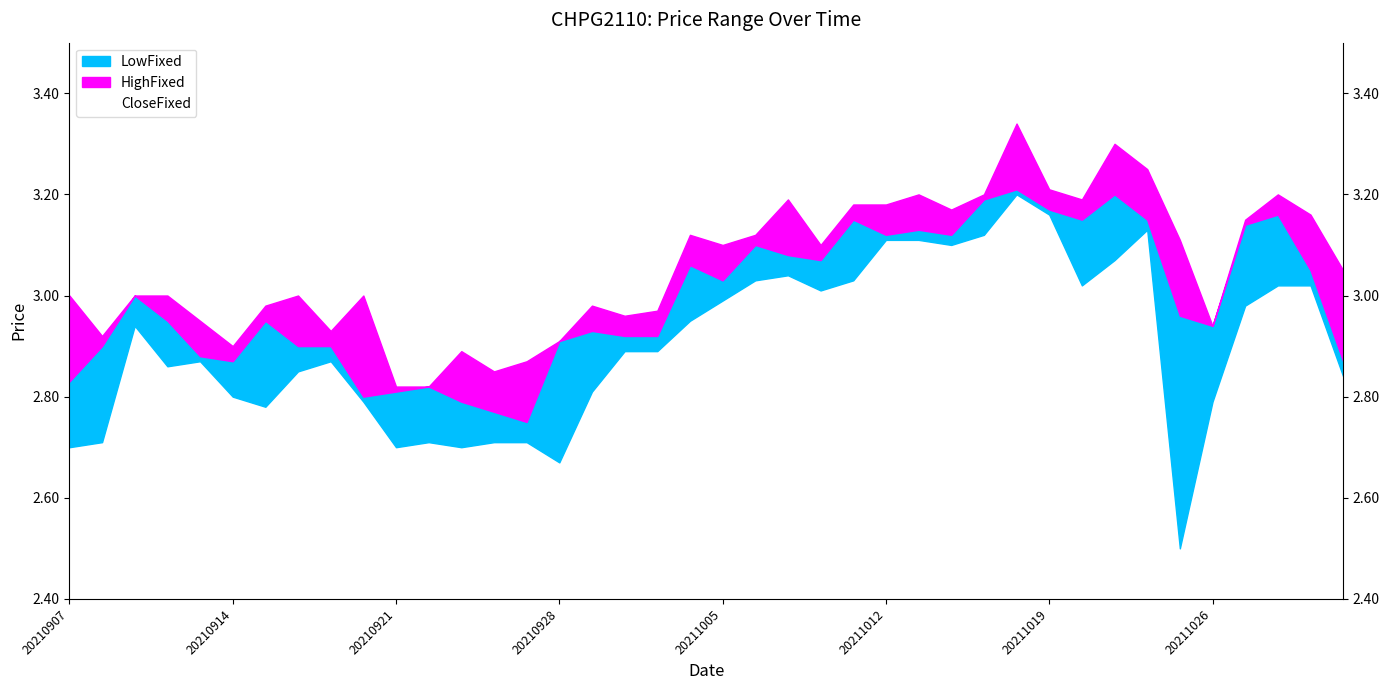

Reading right to left, what are all the values shown in this chart?

2.9	3.0	3.2	3.1	2.9	3.0	3.1	3.2	3.1	3.2	3.2	3.2	3.1	3.1	3.1	3.1	3.1	3.1	3.1	3.0	3.1	2.9	2.9	2.9	2.9	2.8	2.8	2.8	2.8	2.8	2.8	2.9	2.9	3.0	2.9	2.9	3.0	3.0	2.9	2.8